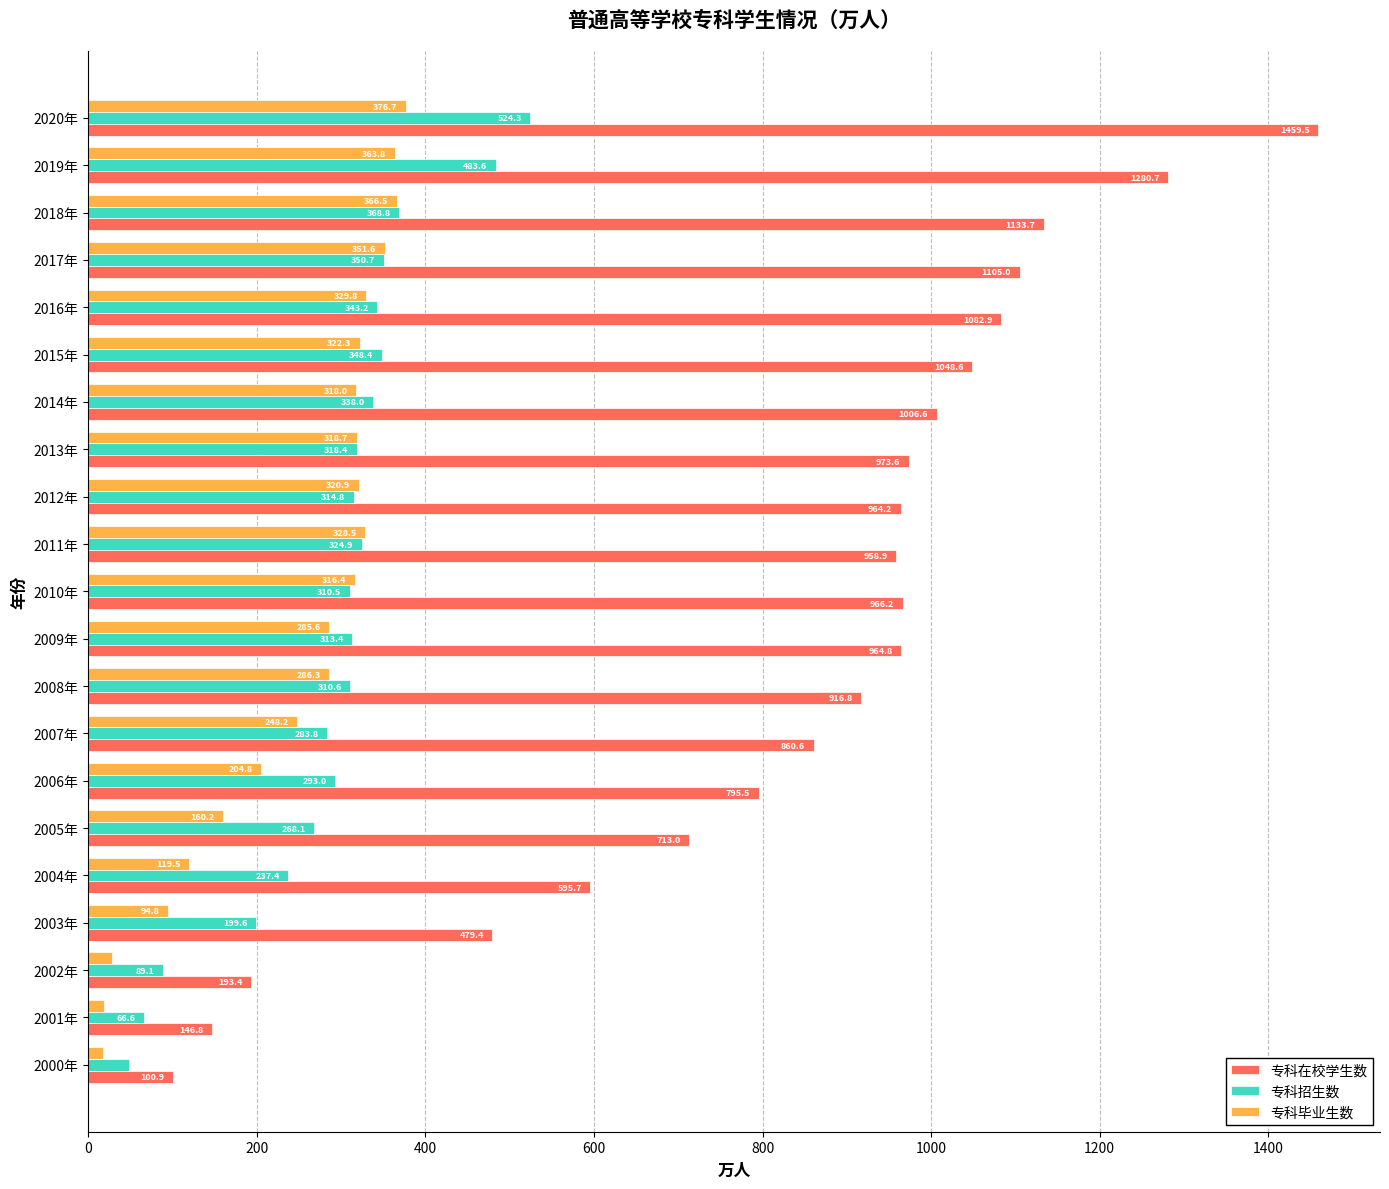

Which category has the highest value across all series?

2020年